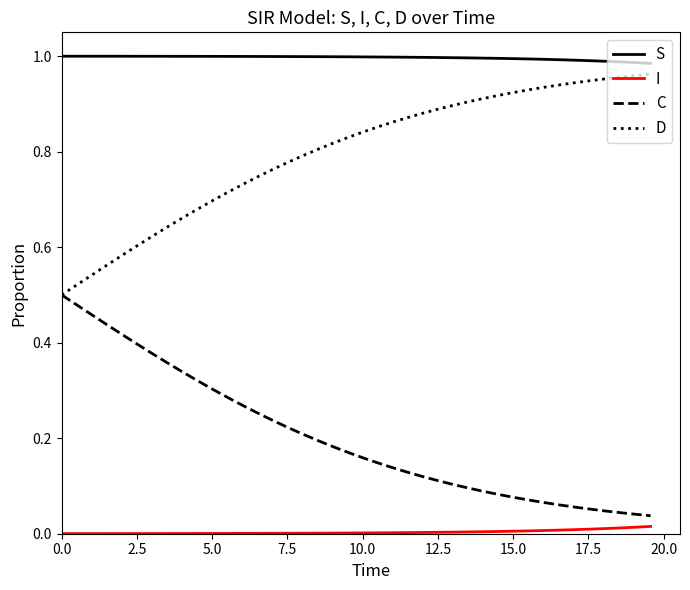

What is the sum of all C values?

8.1